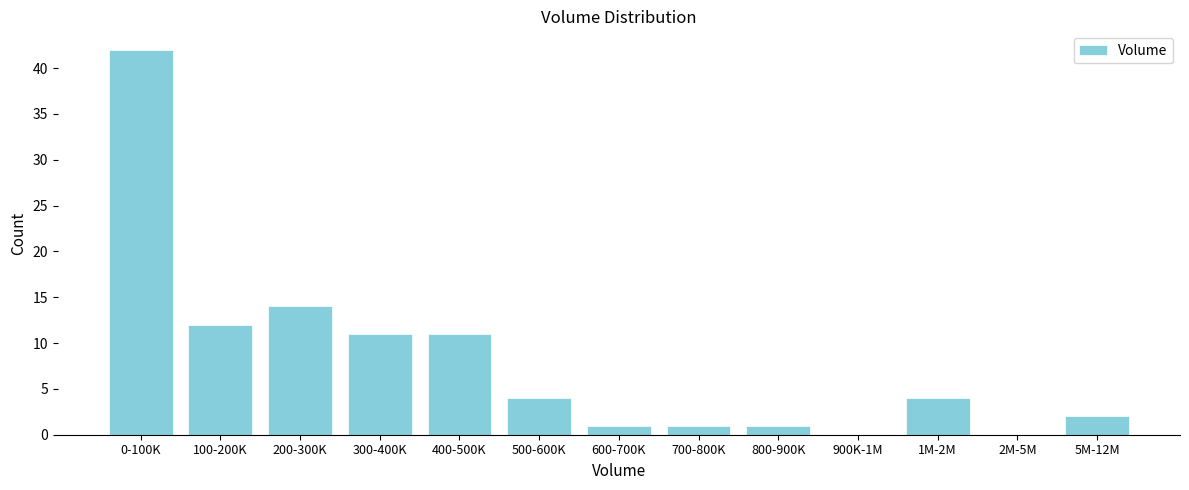

Reading left to right, what are all the values shown in this chart?

0-100K=42	100-200K=12	200-300K=14	300-400K=11	400-500K=11	500-600K=4	600-700K=1	700-800K=1	800-900K=1	900K-1M=0	1M-2M=4	2M-5M=0	5M-12M=2